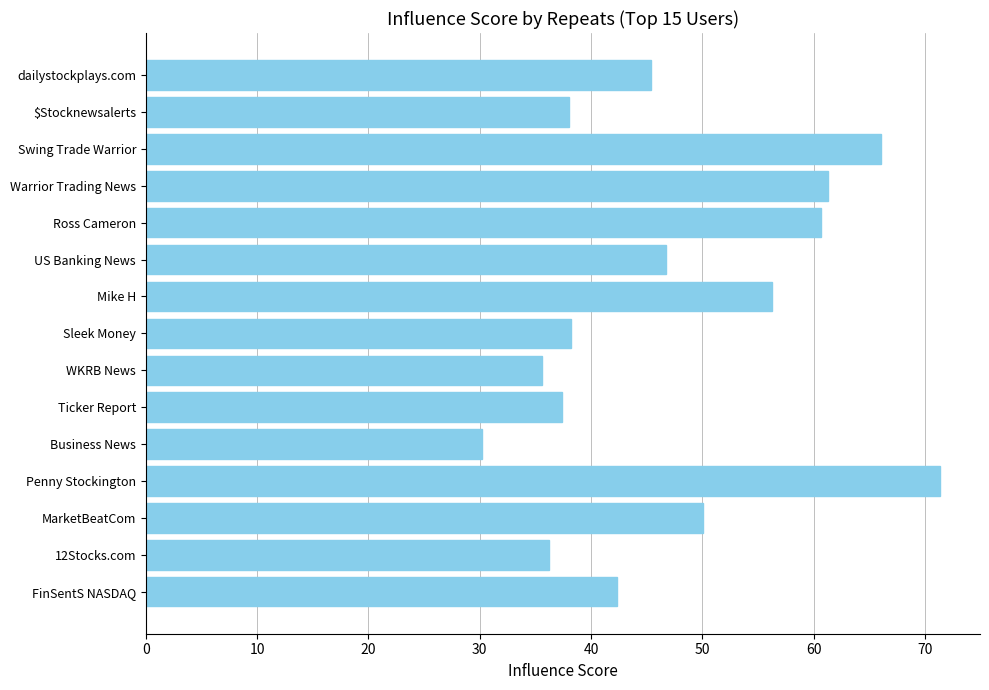

What is the difference between the maximum and minimum values?

41.1